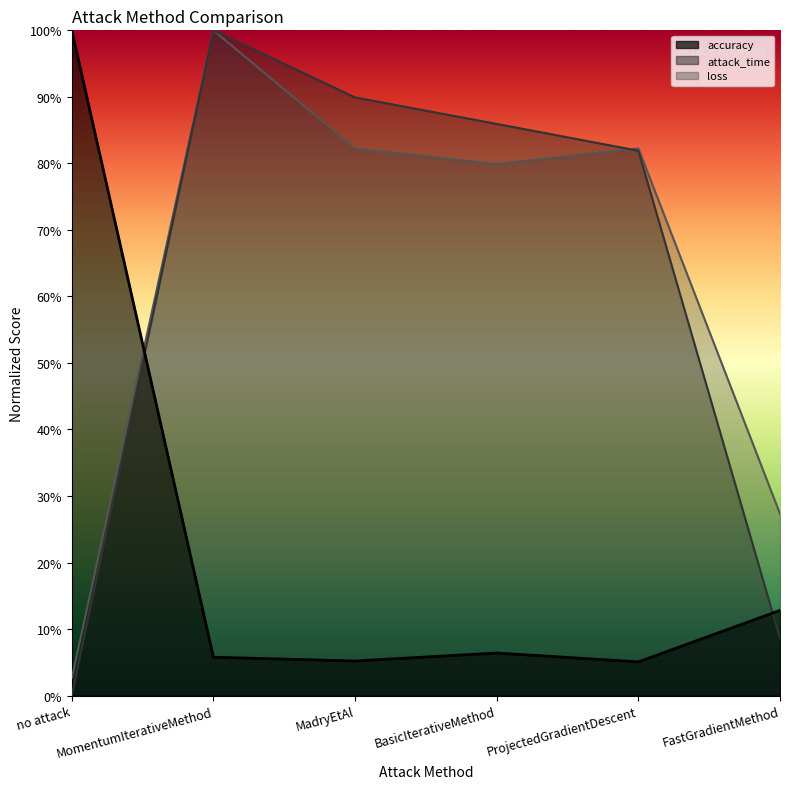

True or false: loss has more than 2 interior local peaks.

False